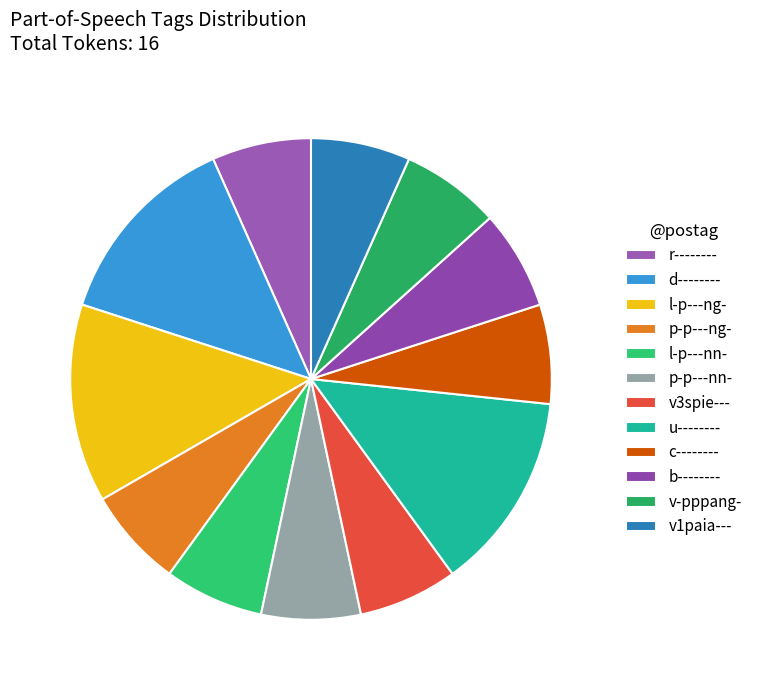

How many segments does this pie chart have?

12